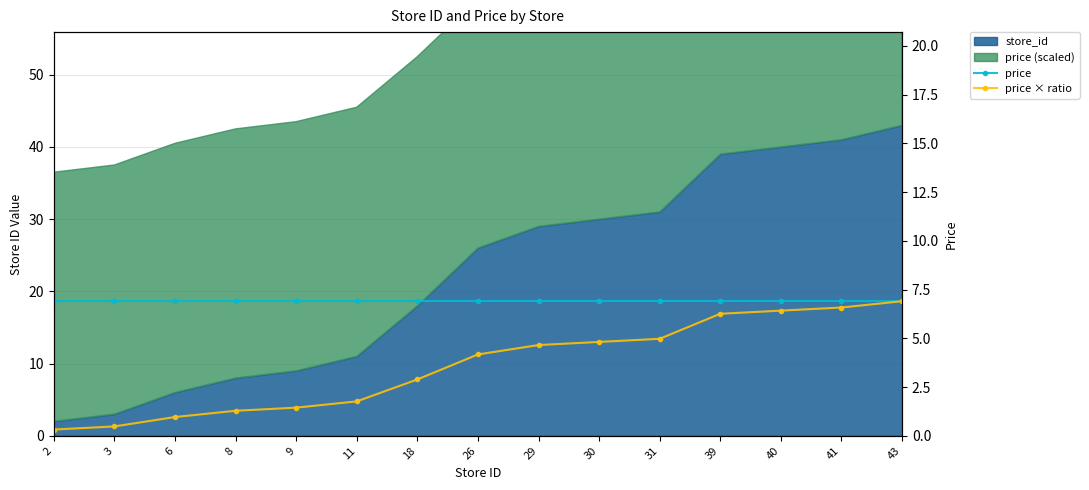

What is the value of the price × ratio point at the 12th from the left?

6.3